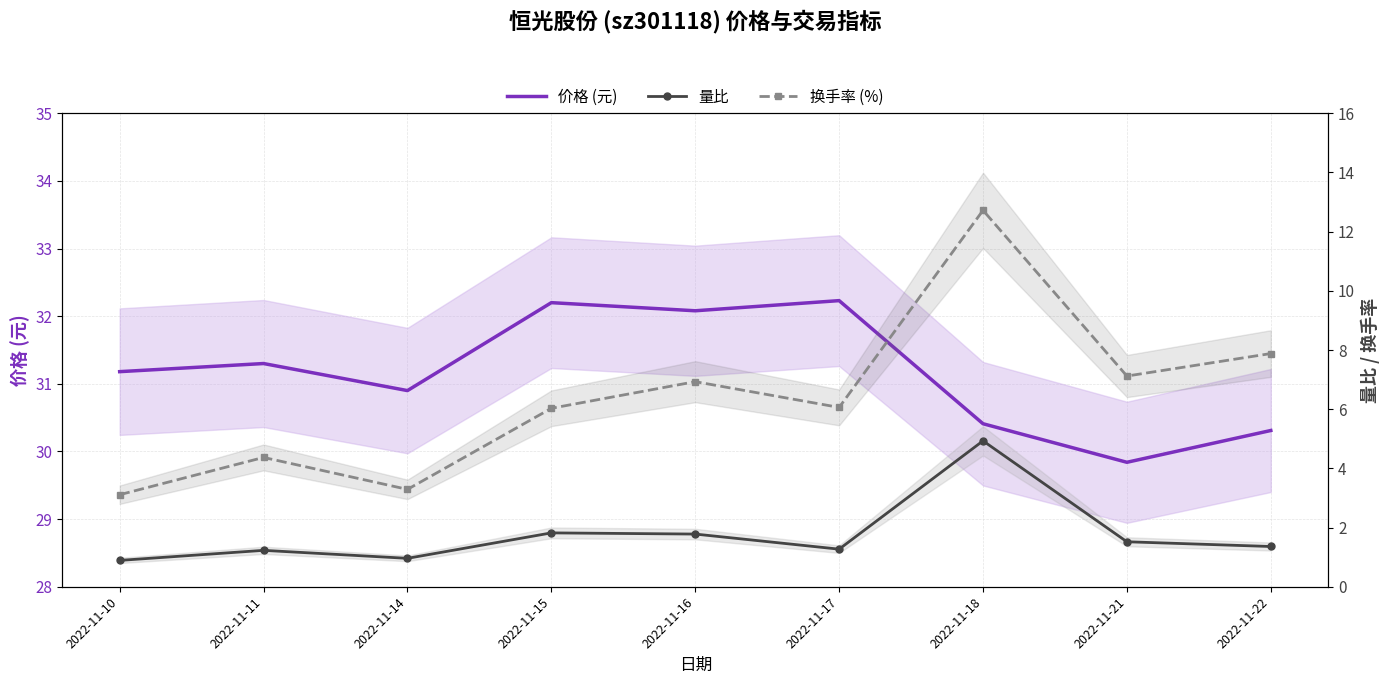

At which label does 量比 reach its minimum?

2022-11-10